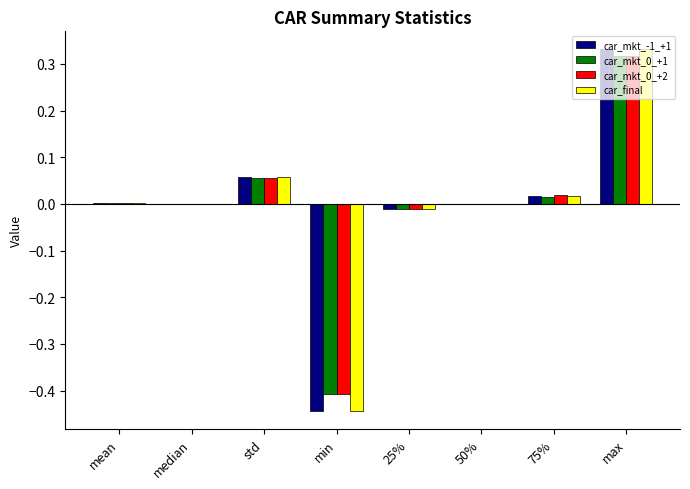

How many groups of bars are there?

8